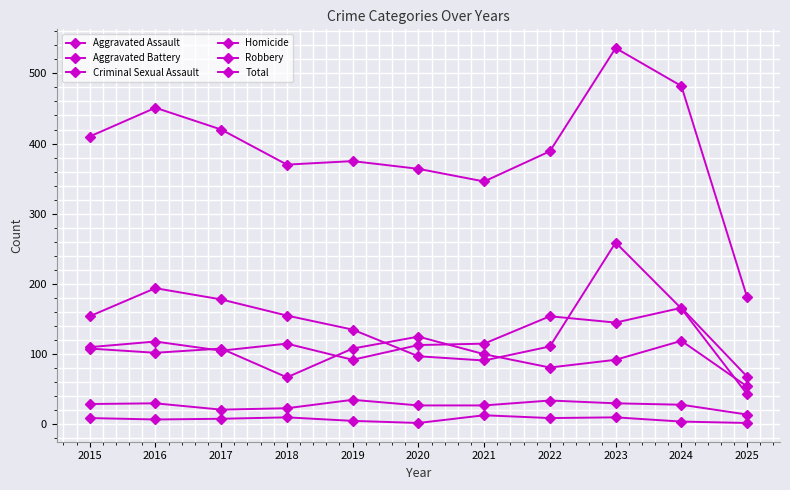

True or false: Criminal Sexual Assault and Robbery cross at least once.

False